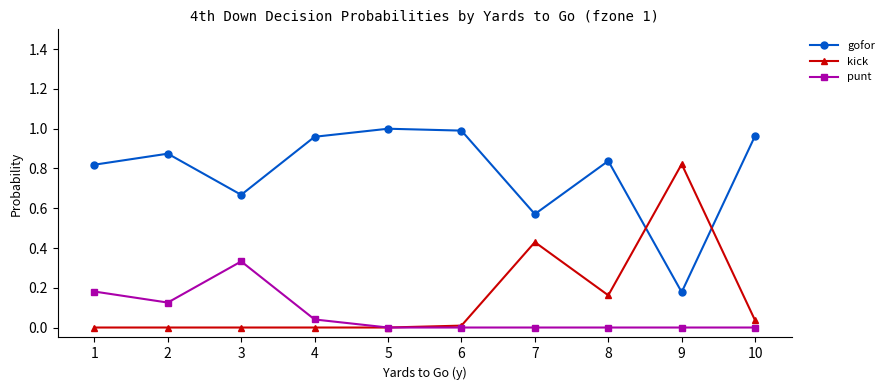

Is the value of kick at 1 greater than the value of gofor at 4?

No